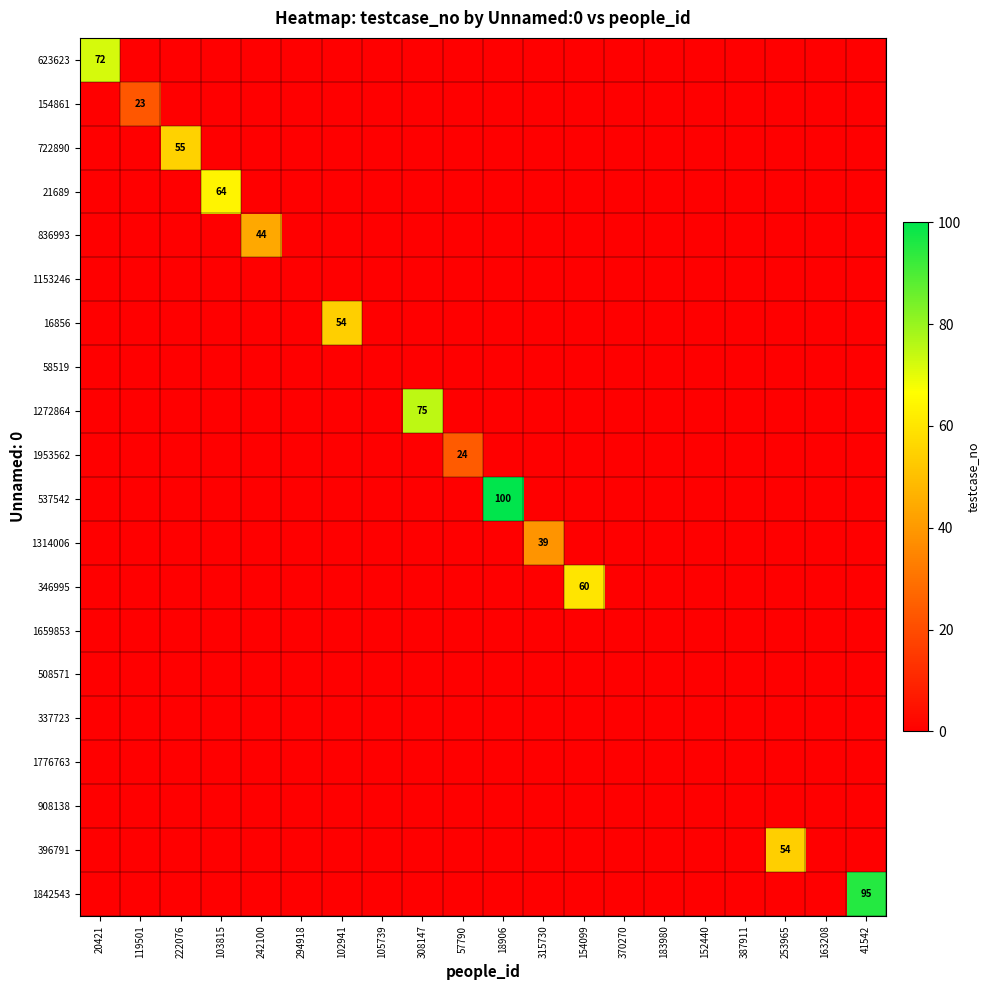

Which series has the largest total across all categories?

537542